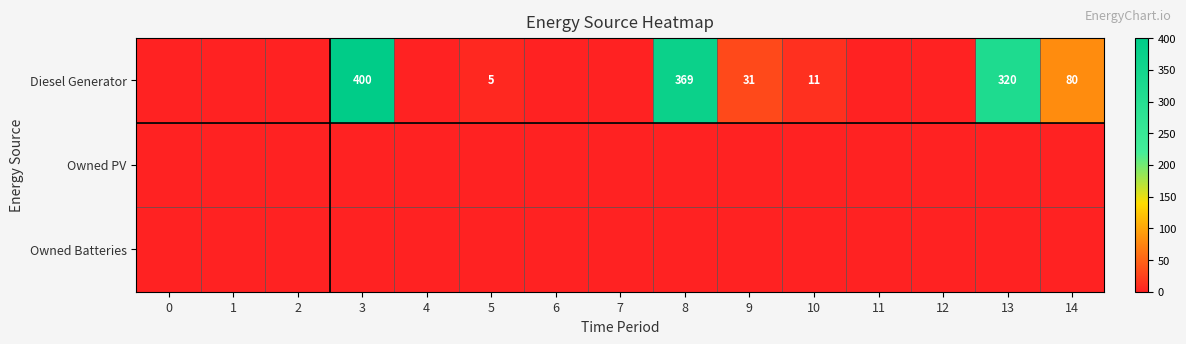

At which category does the chart reach its peak across all series?

3